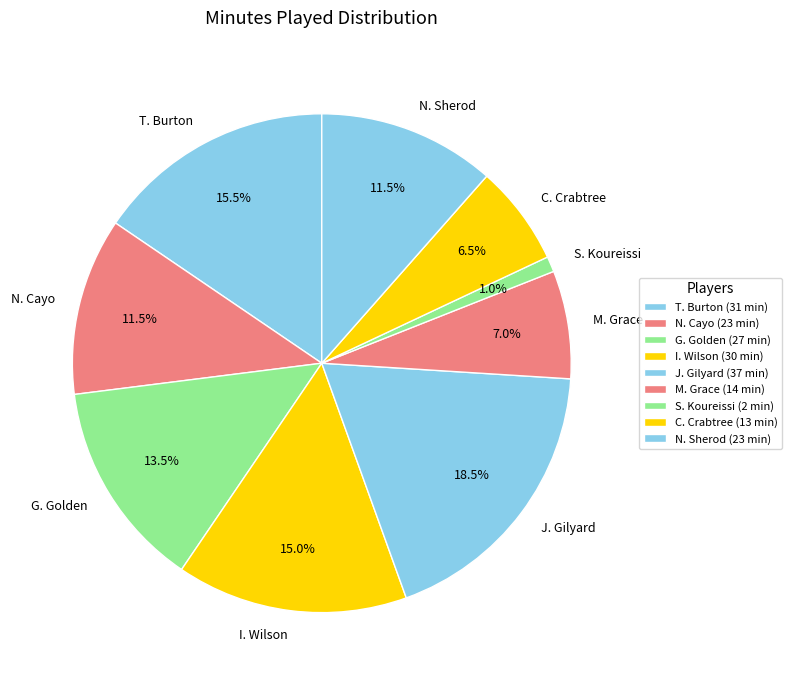

To the nearest percent, what is the average slice percentage?

11%